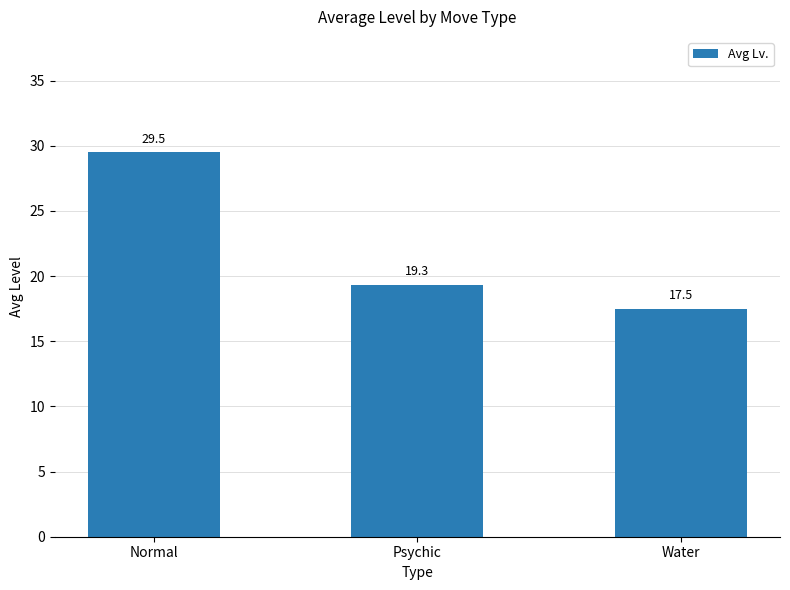

Count the number of values greater than 19.

2